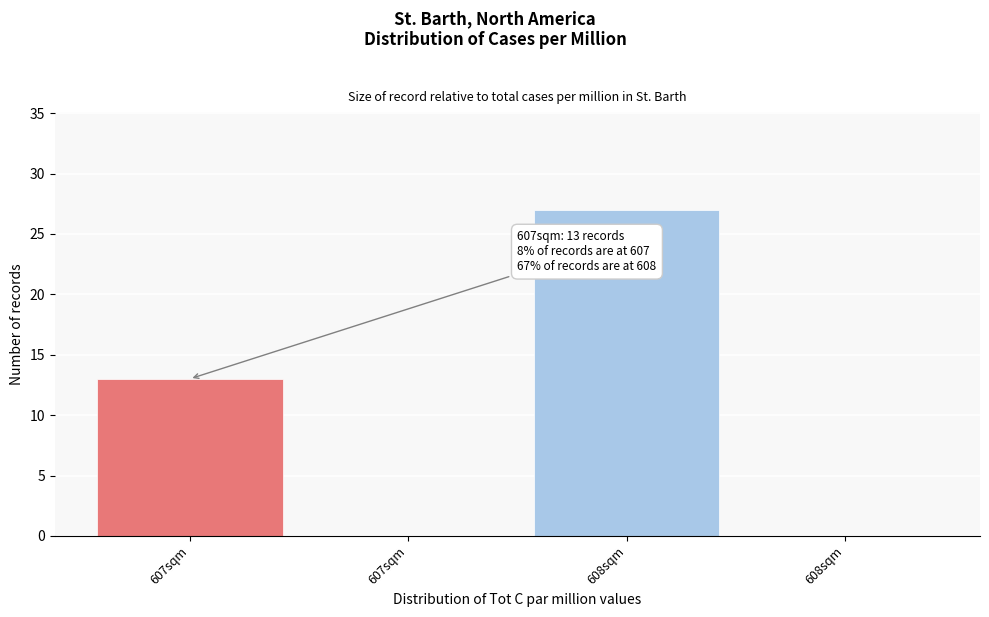

How many series are shown in this chart?

1